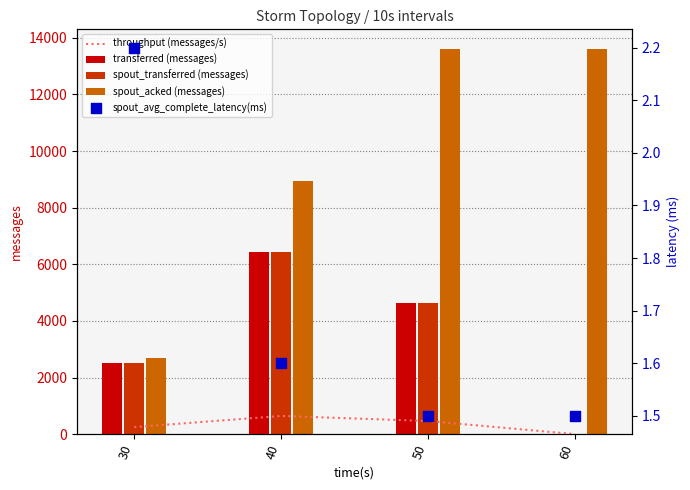

Which series has the largest total across all categories?

spout_acked (messages)